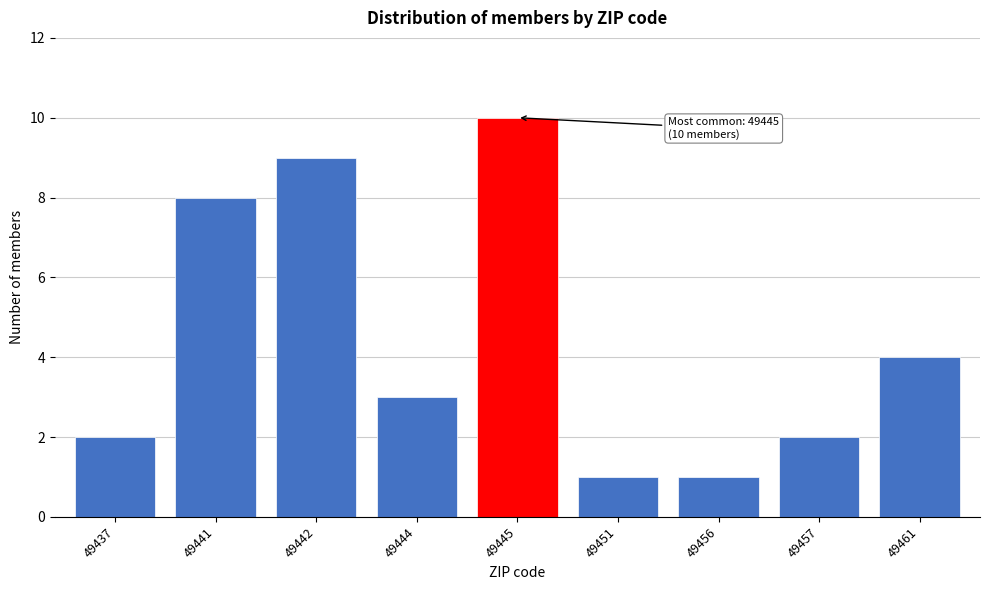

Reading left to right, what are all the values shown in this chart?

49437=2	49441=8	49442=9	49444=3	49445=10	49451=1	49456=1	49457=2	49461=4